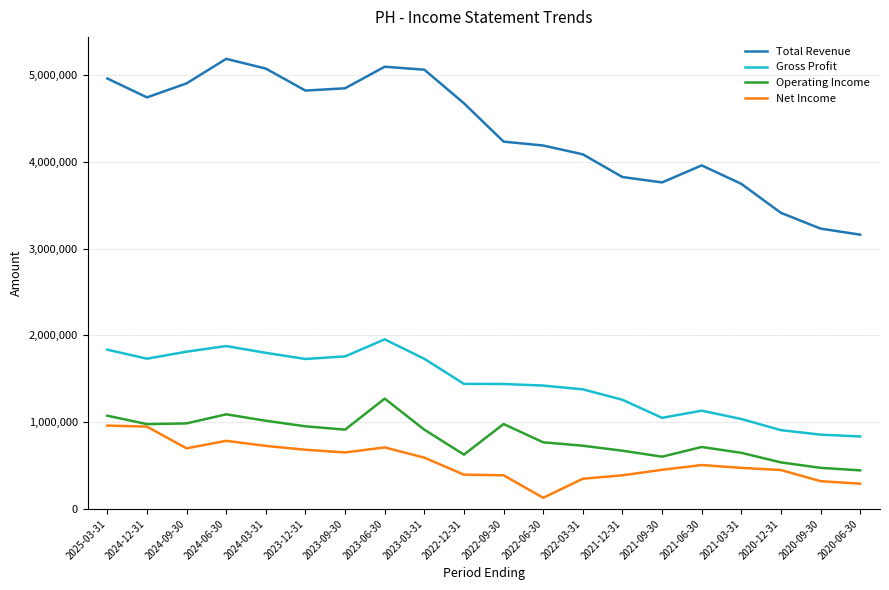

At which category does Total Revenue reach its first local peak?

2024-06-30